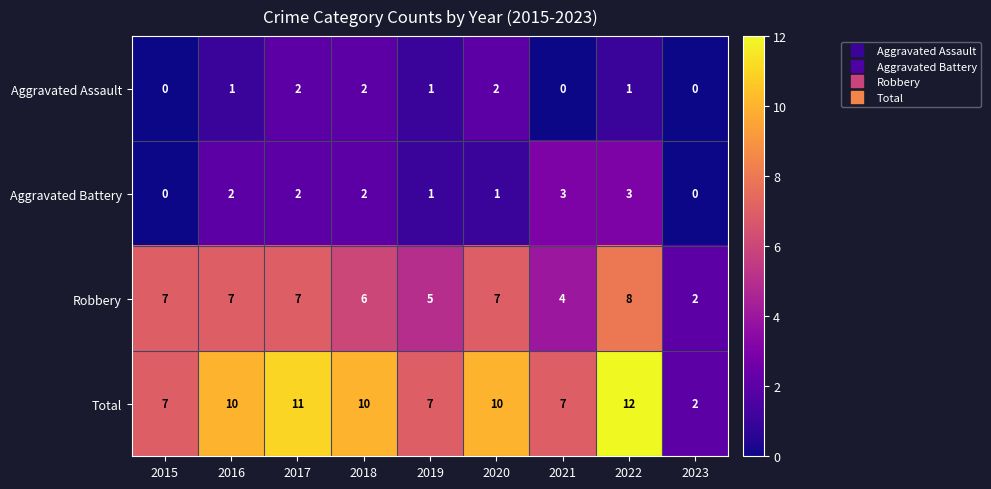

How many values in Aggravated Battery are above zero?

7